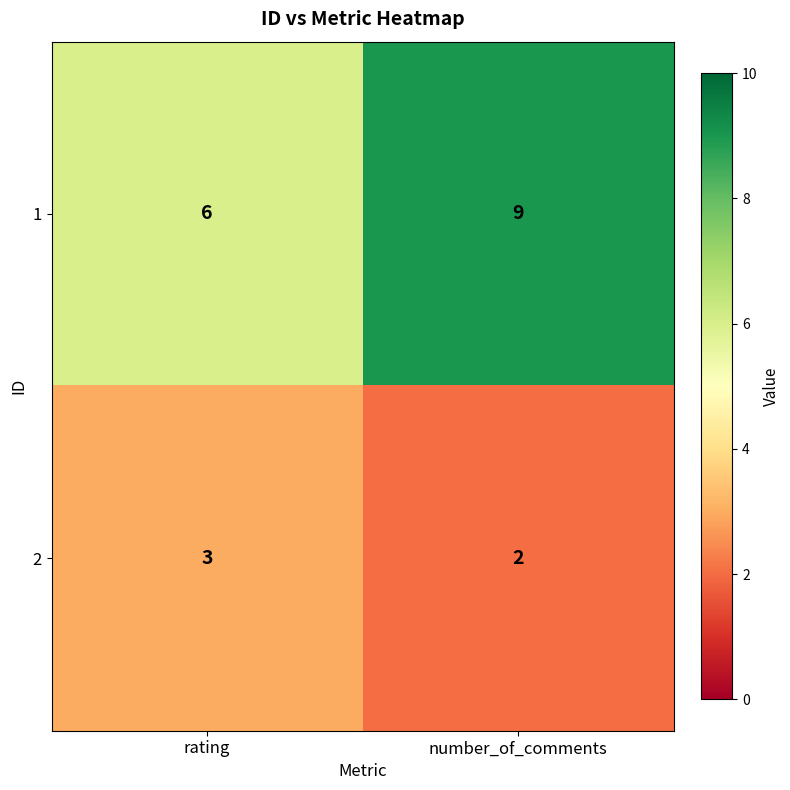

Reading left to right, list all the values displayed in this chart.

1: rating=6	number_of_comments=9
2: rating=3	number_of_comments=2